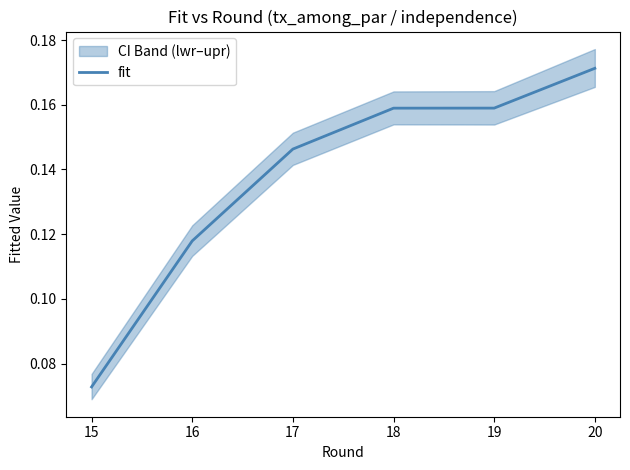

Where is fit nearest to the value 0?

15